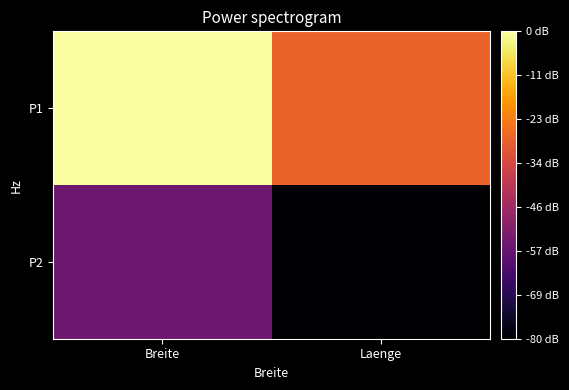

At which category does the chart reach its minimum across all series?

Laenge